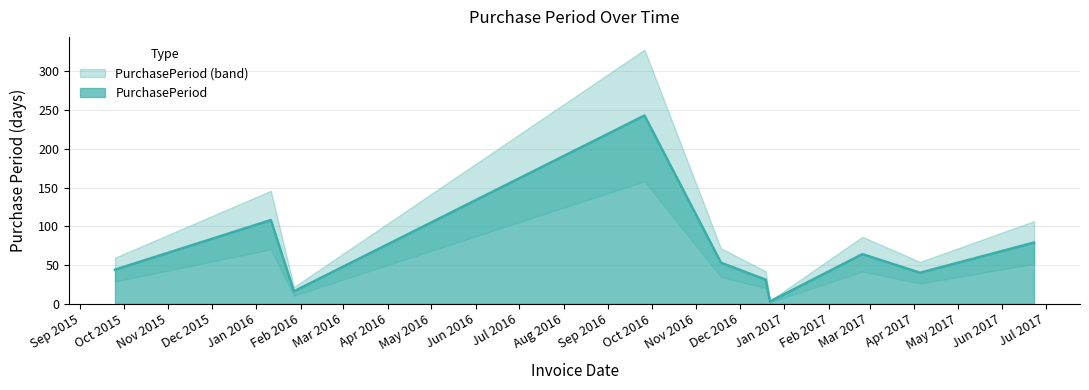

What is the difference between the maximum and minimum values?

240